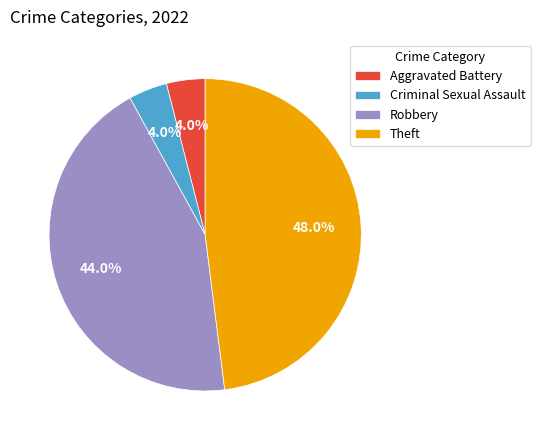

To the nearest percent, what portion does Aggravated Battery represent?

4%